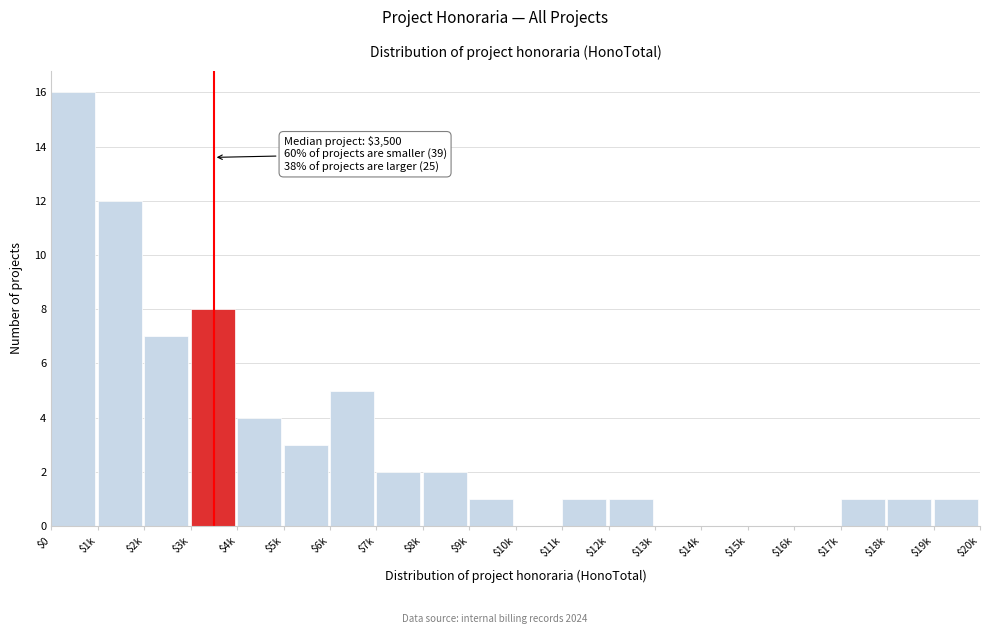

The chart shows a value of 1 at $17k. True or false?

True